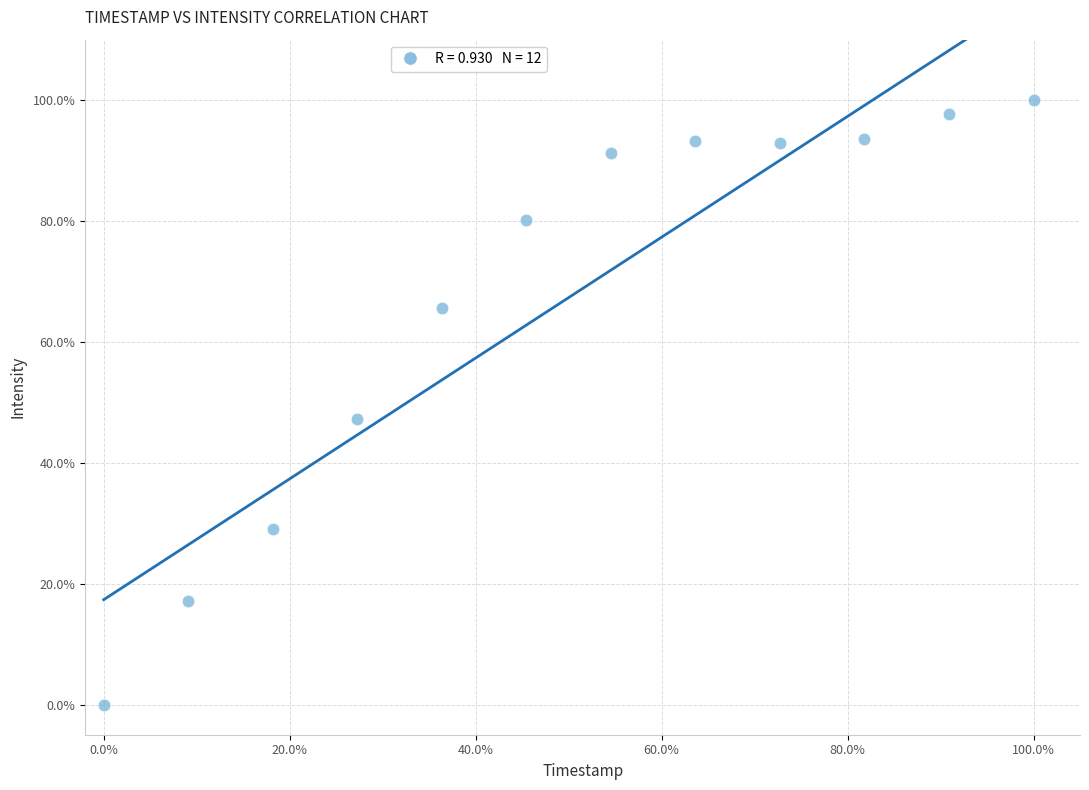

What is the average X value?

50.0